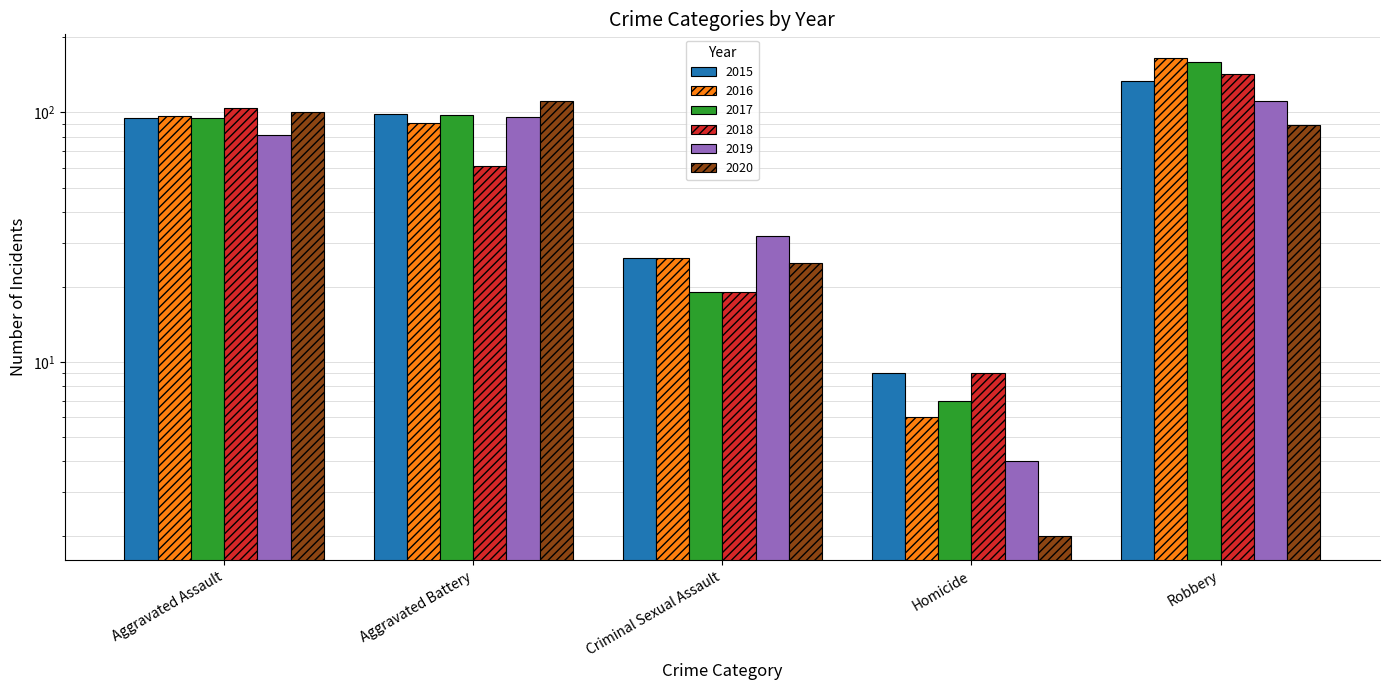

What is the sum of all 2020 values?

327